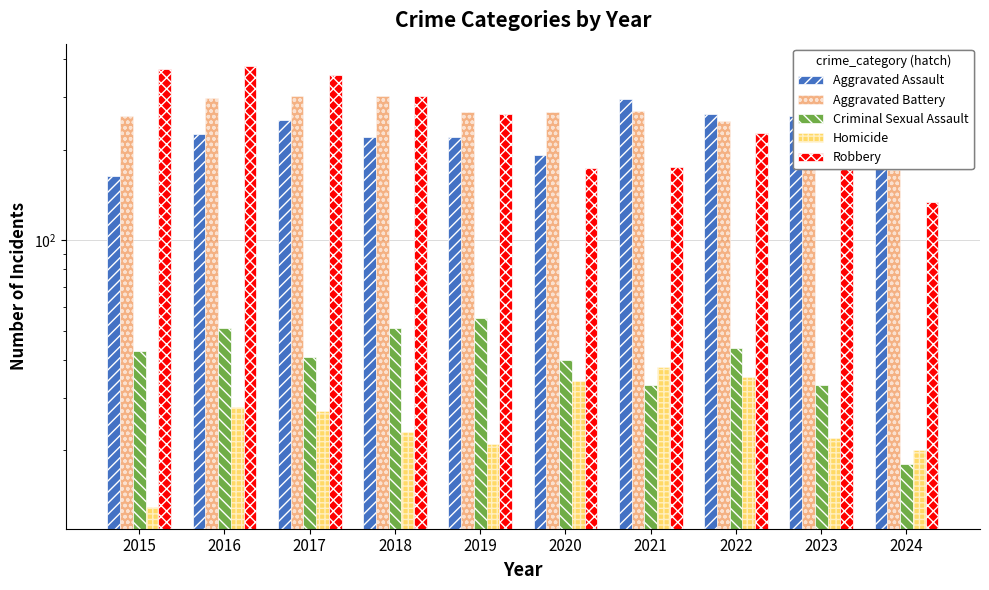

Are the bars horizontal?

No